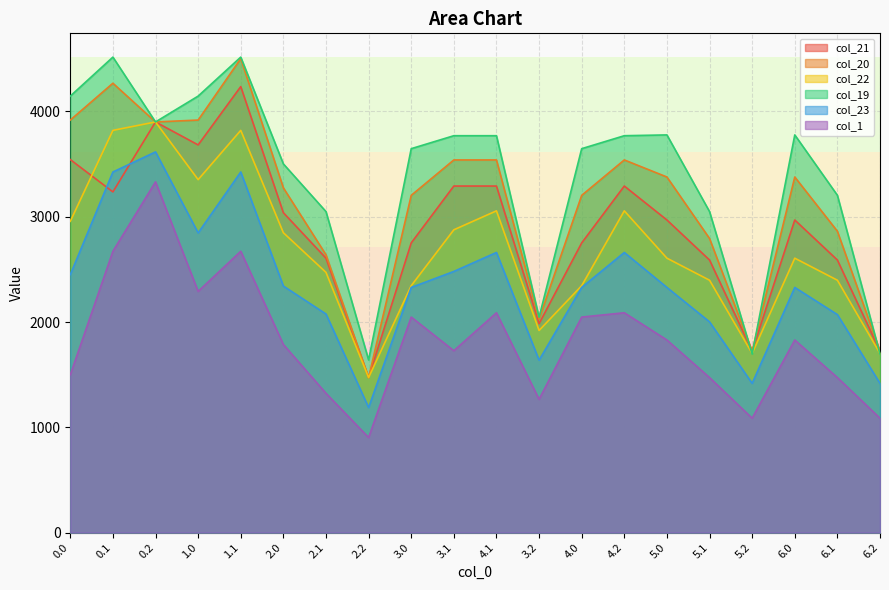

What is the label of the 13th point from the left?

4.0